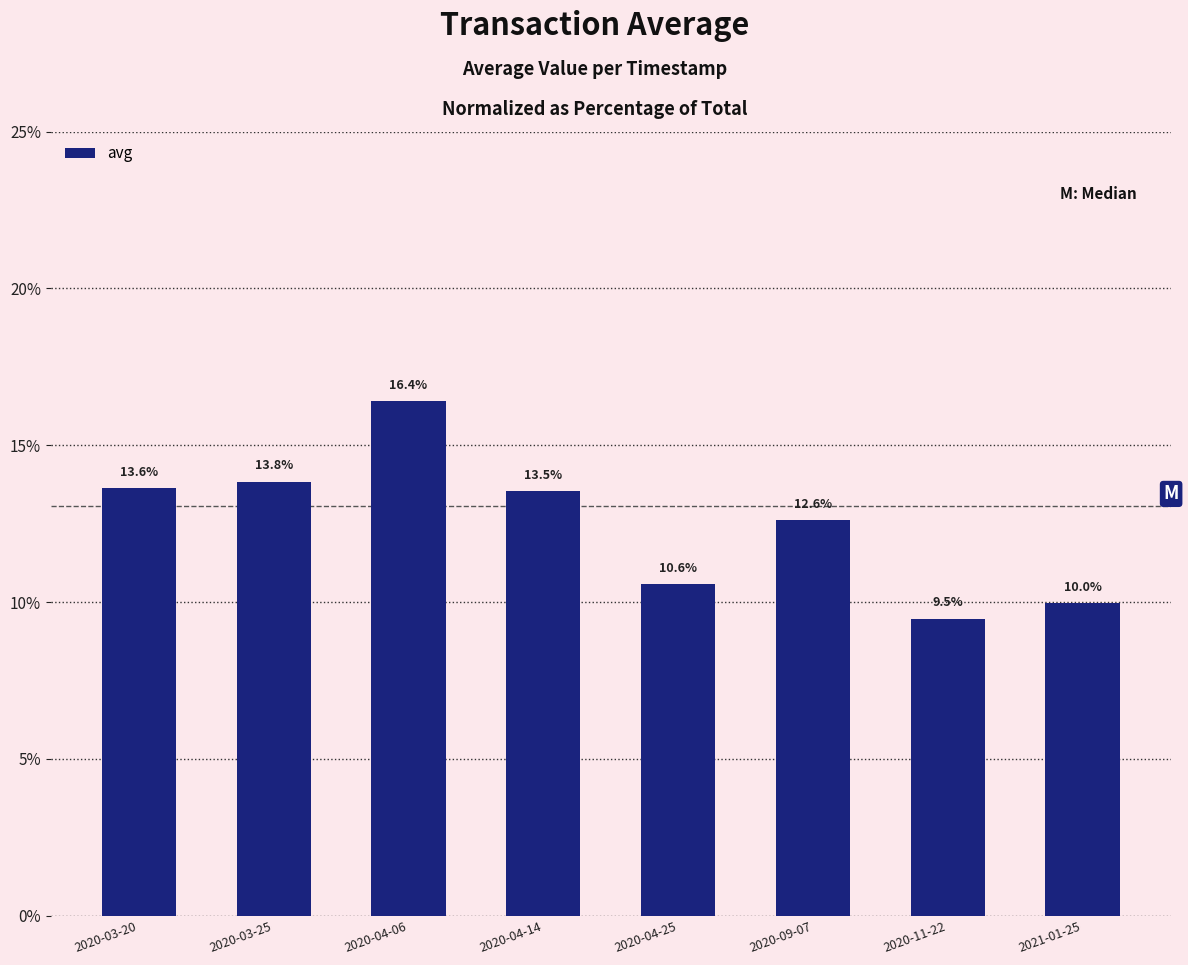

What value does the data have at 2020-03-20?

13.6